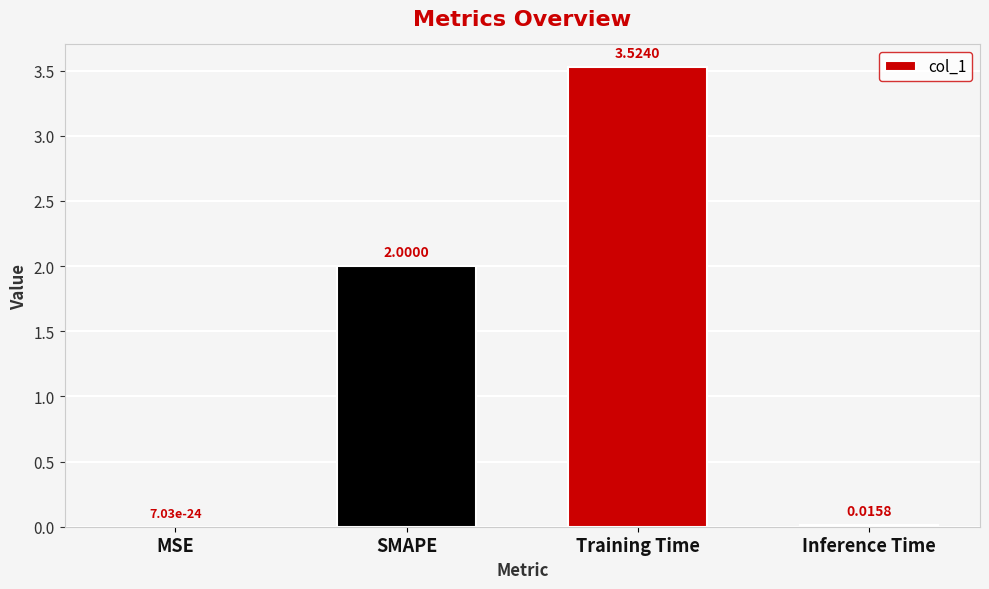

At which label is the value closest to 1?

Inference Time